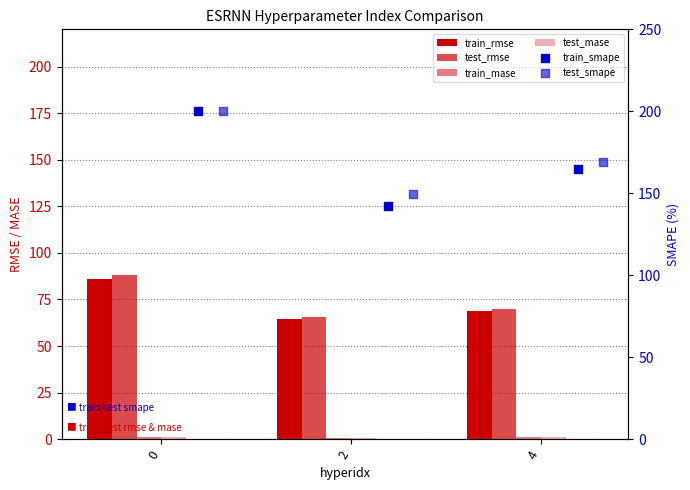

At how many categories does at least one series exceed 61?

3